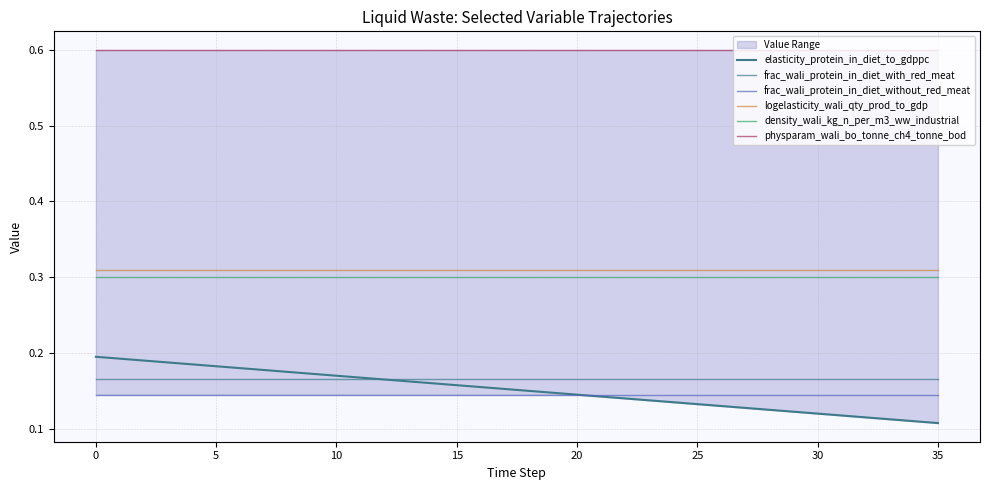

What is the total value across all series at 5?

1.7